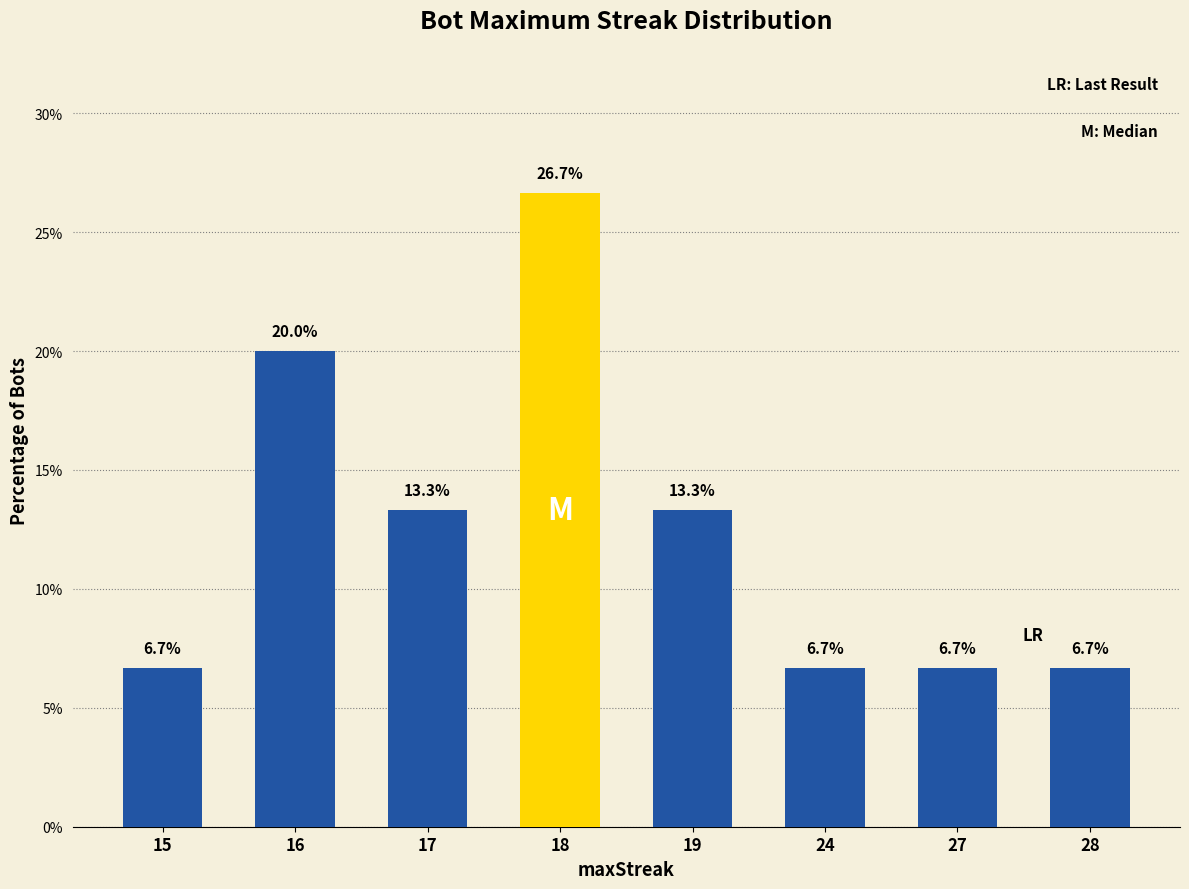

What is the greatest value displayed?

26.7